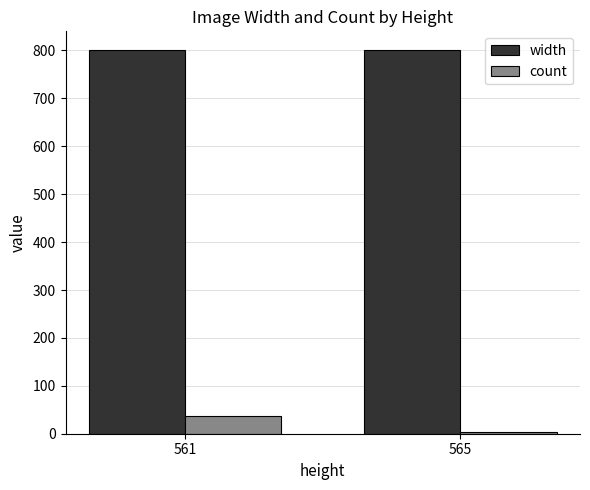

At which category is the sum across all series the highest?

561